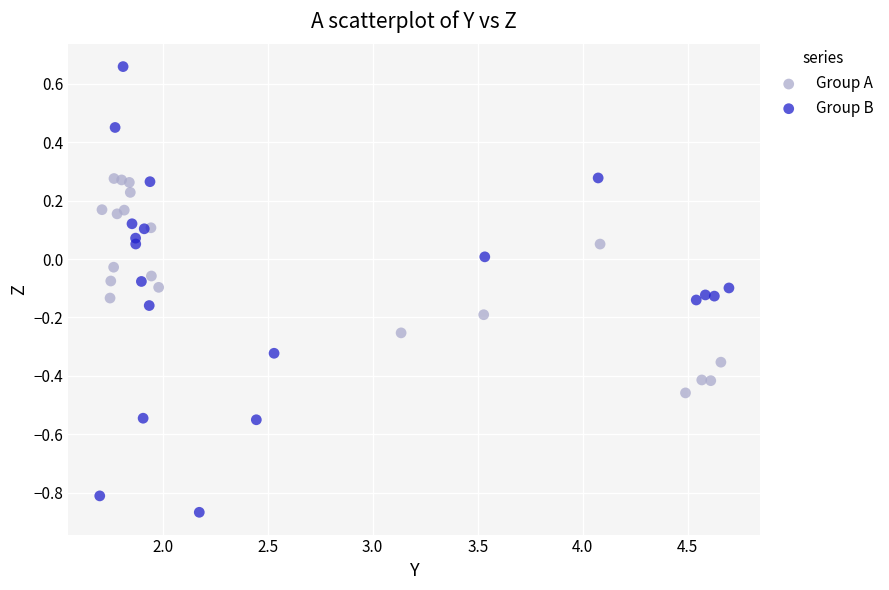

Which series contains the highest Y value?

Group B